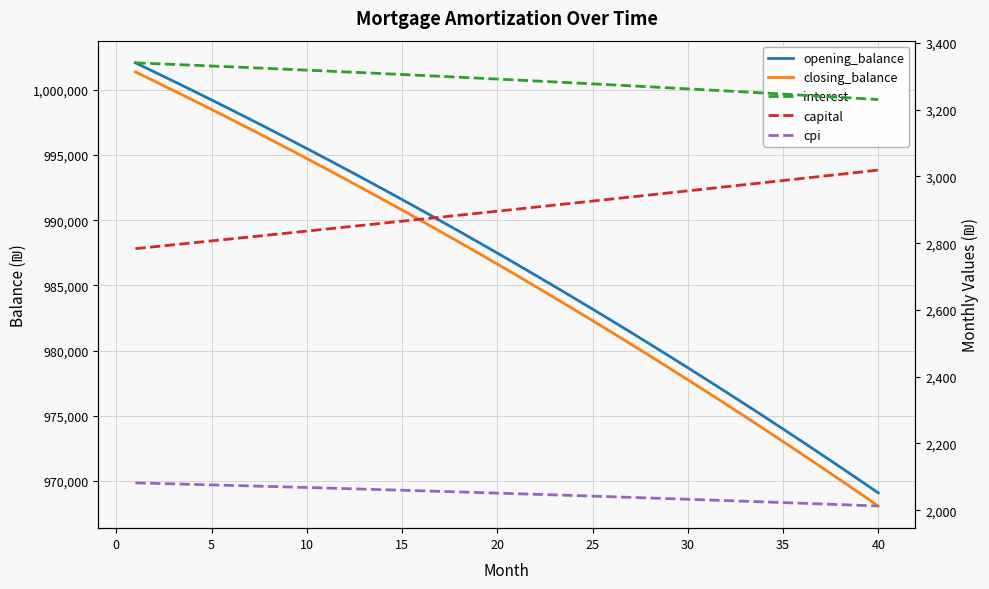

How many values in the opening_balance series are below 987480?

20